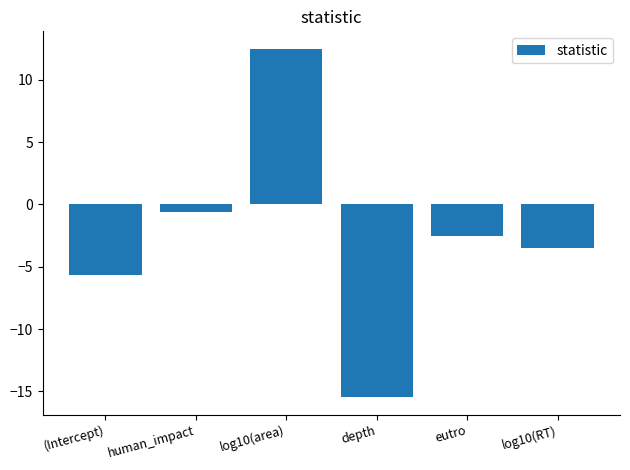

What is the change in value from human_impact to log10(RT)?

-2.9